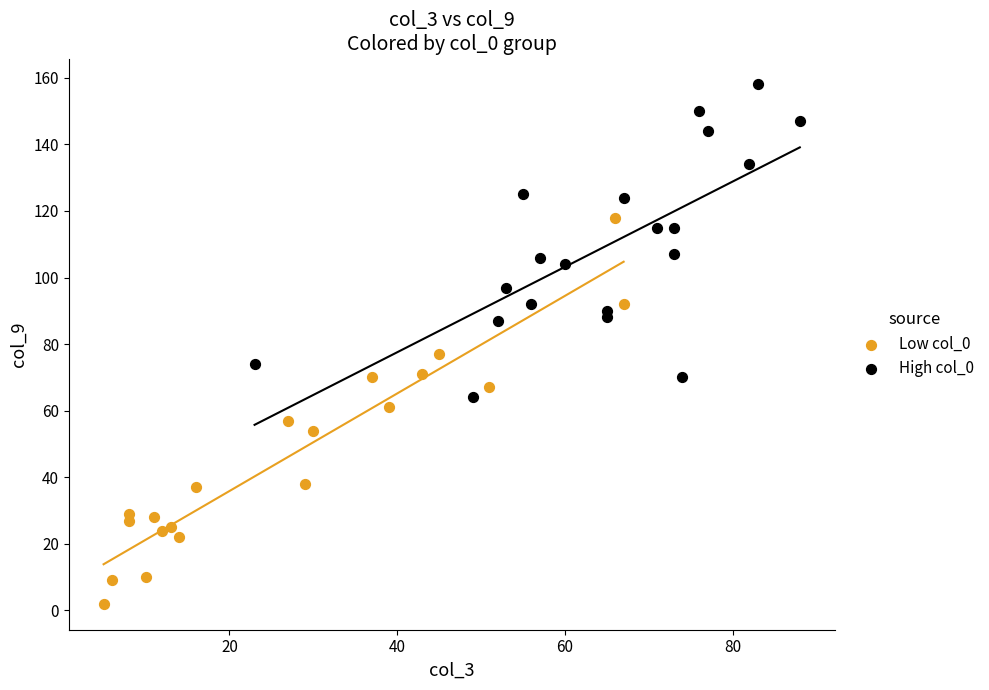

Which series has the widest spread of Y values?

Low col_0